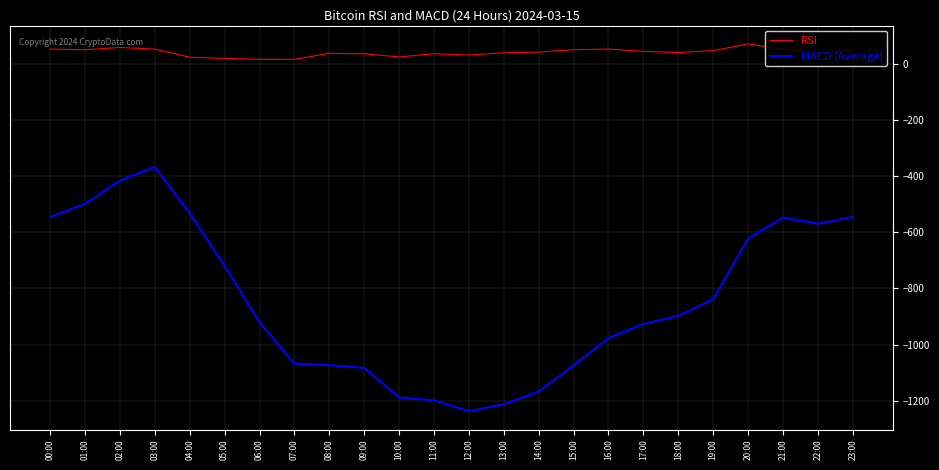

What is the difference between the maximum and minimum values in the RSI series?

55.1